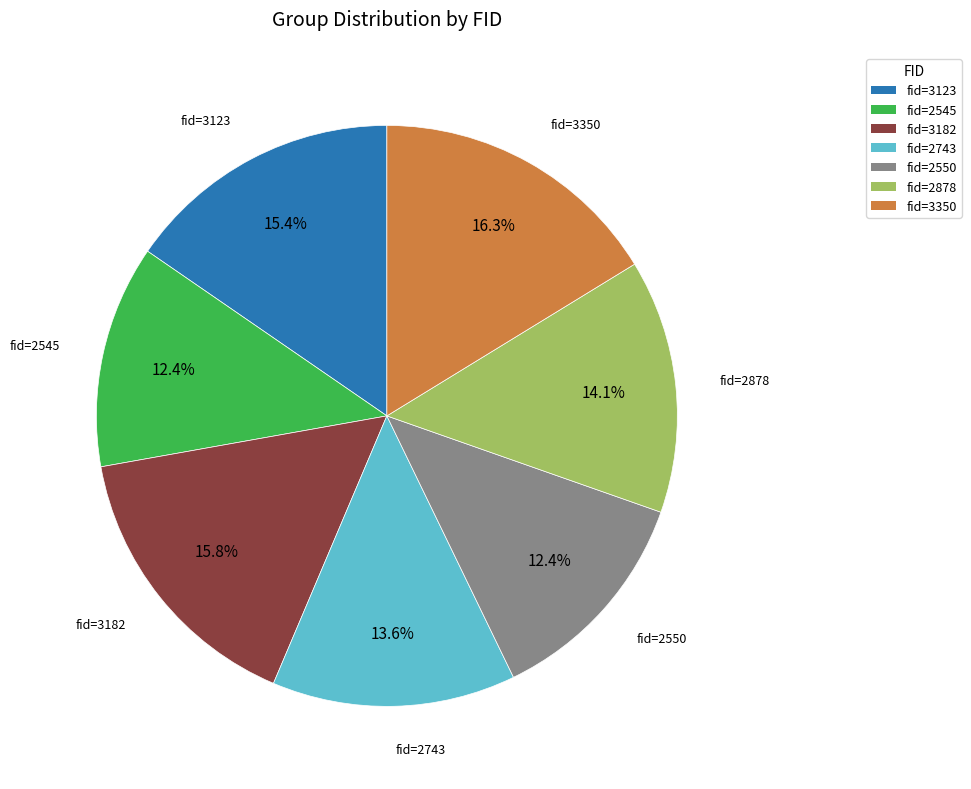

What percentage is NOT represented by fid=2743?

86.4%